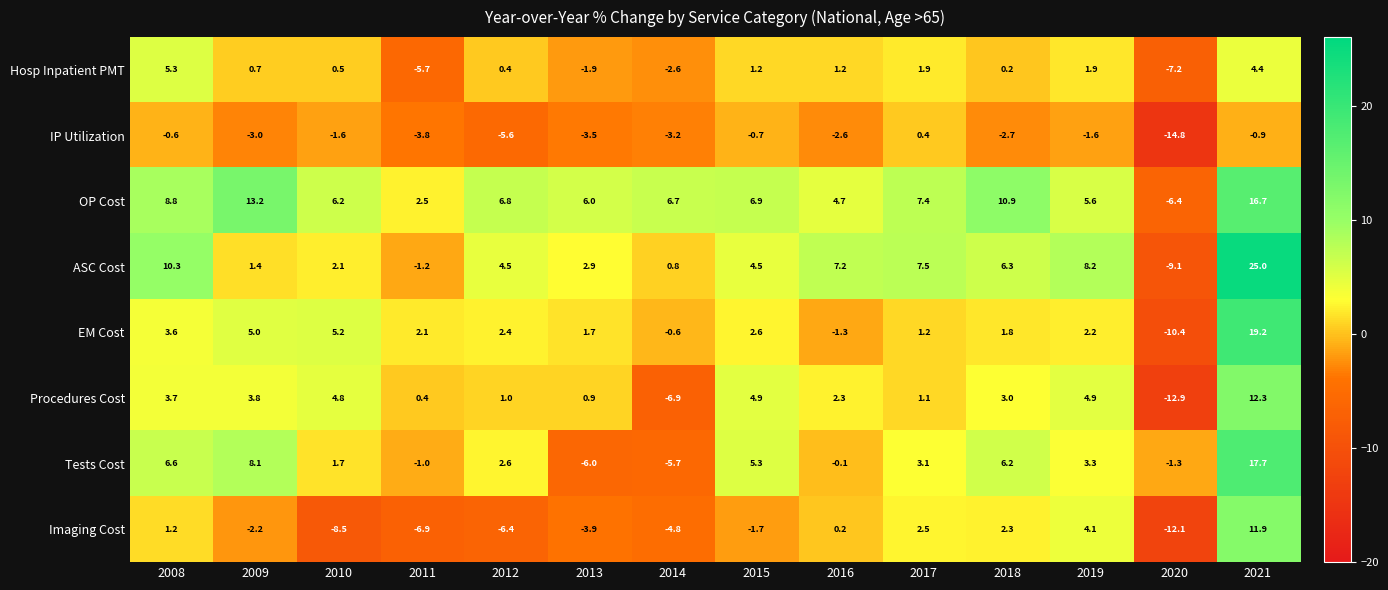

What is the smallest value displayed?

-14.8